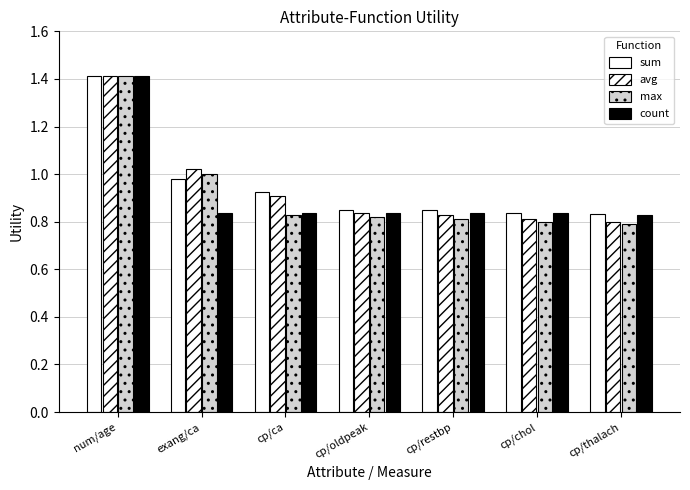

Are the bars horizontal?

No